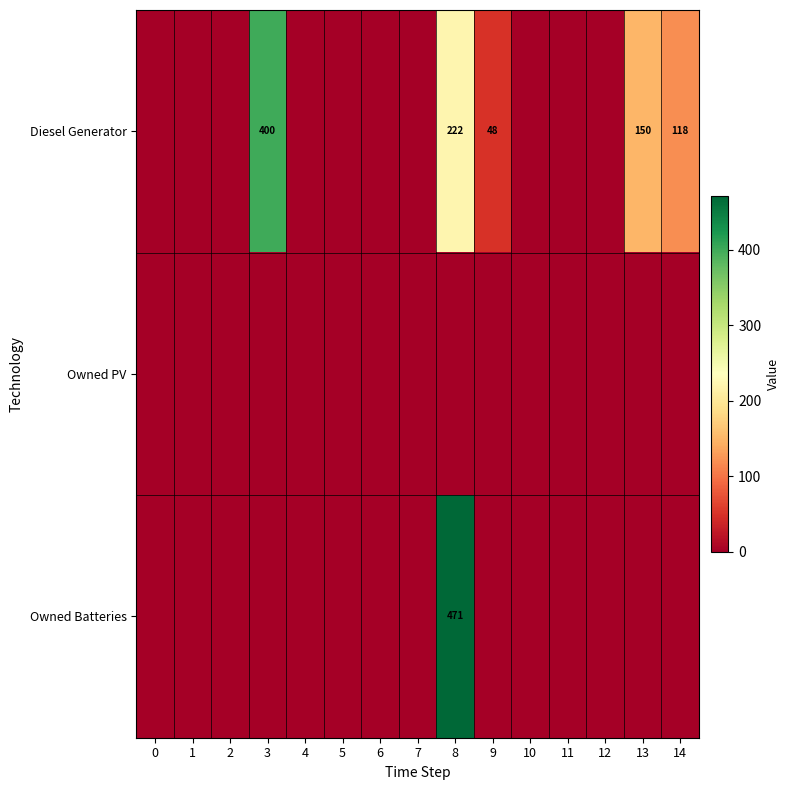

True or false: Owned Batteries has a value of 290 at 8.

False